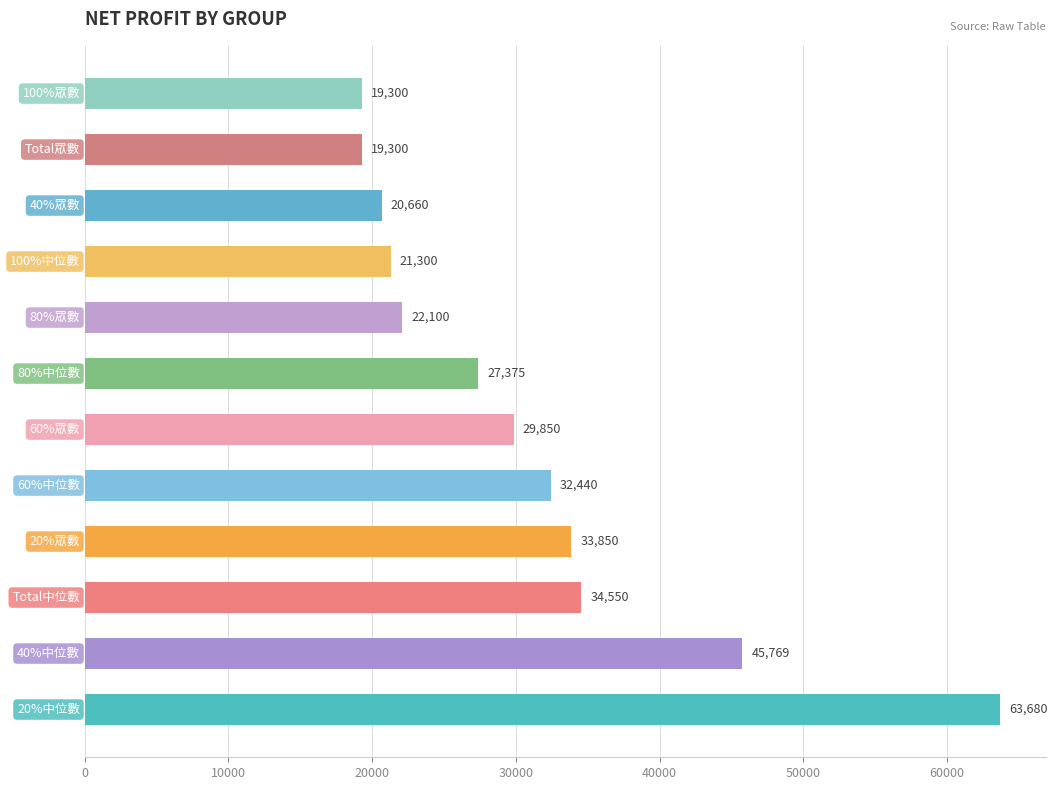

What is the average value?

30847.8